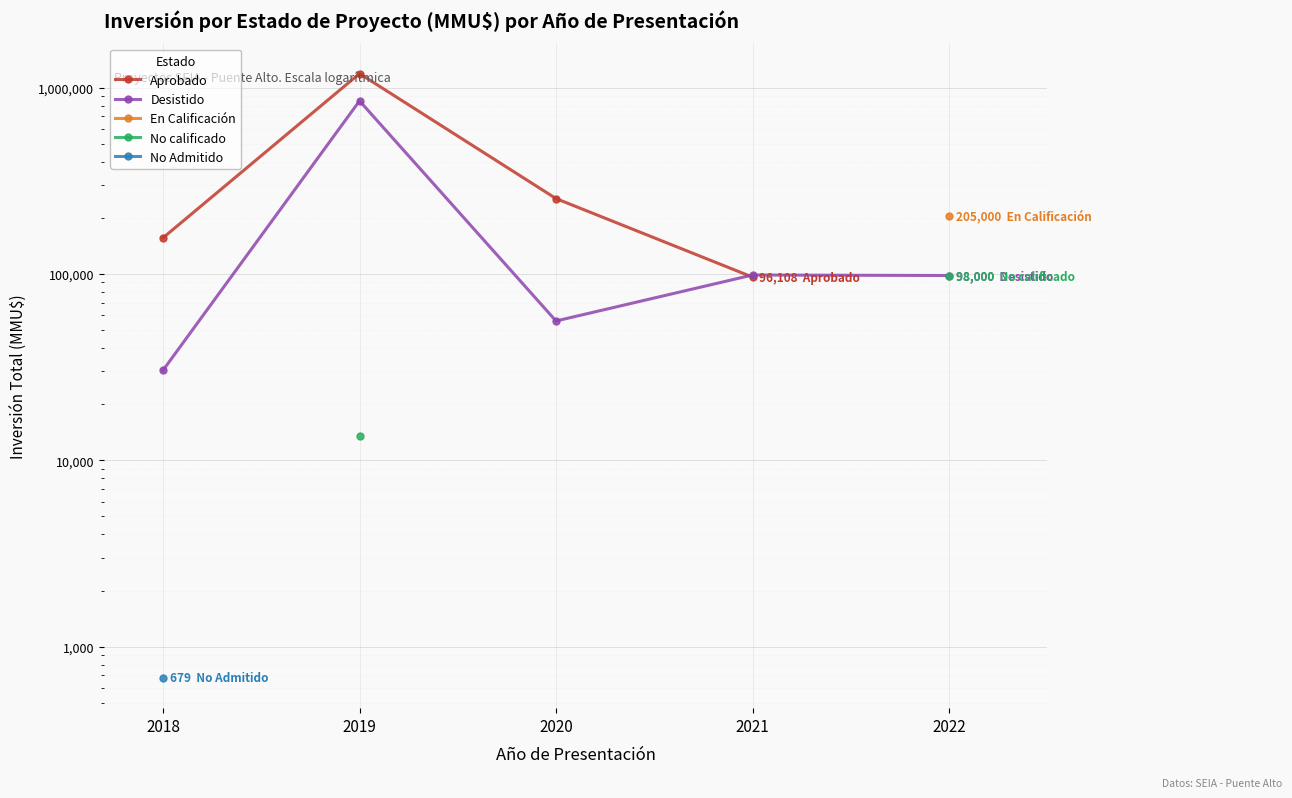

At which label does Desistido reach its minimum?

2018